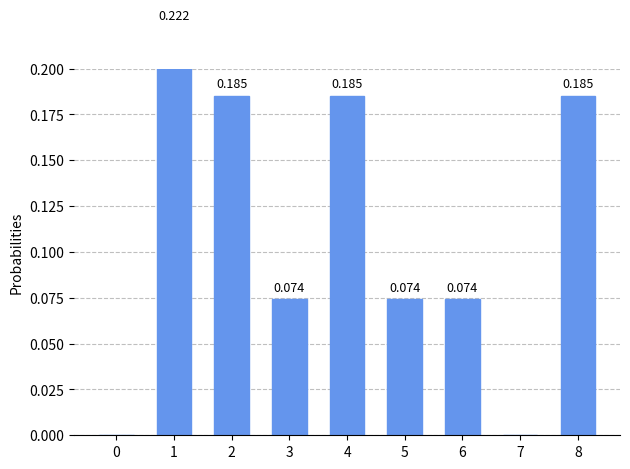

Rank the categories by value from lowest to highest.

0, 7, 3, 5, 6, 2, 4, 8, 1